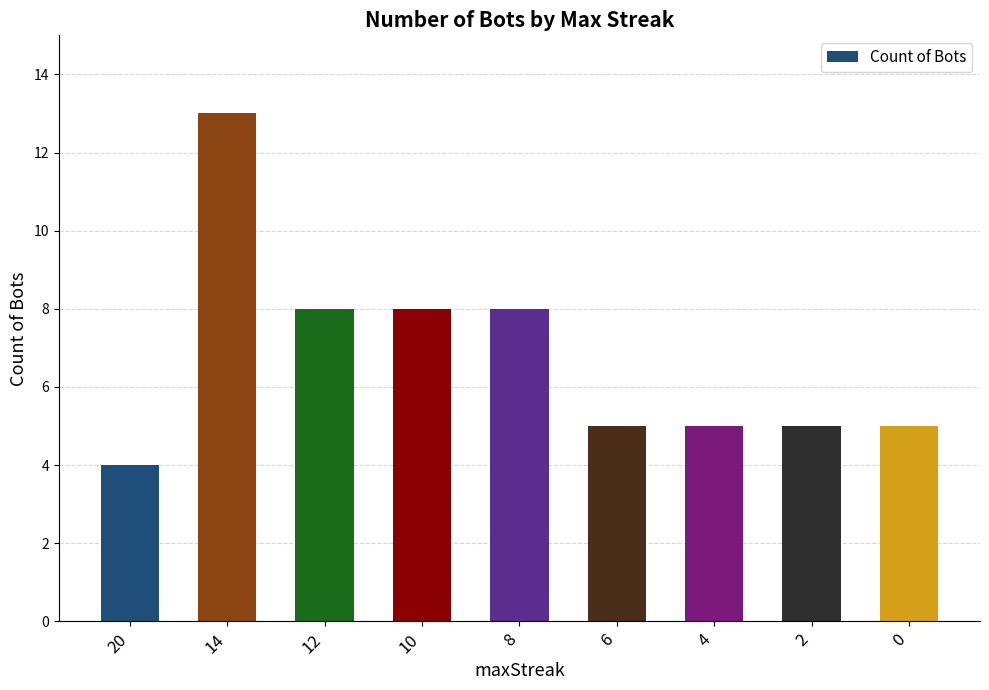

What is the change in value from 14 to 4?

-8